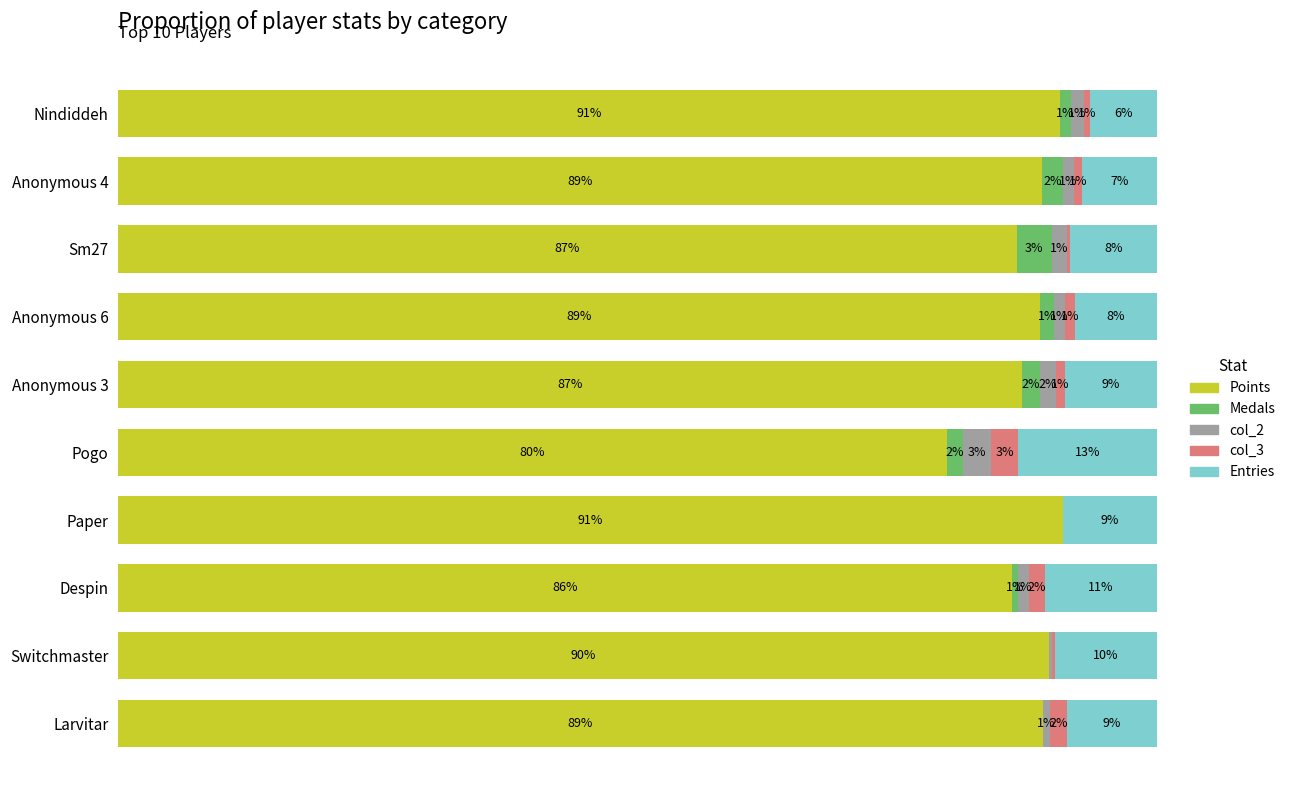

What are all the series names shown in the legend?

Points, Medals, col_2, col_3, Entries